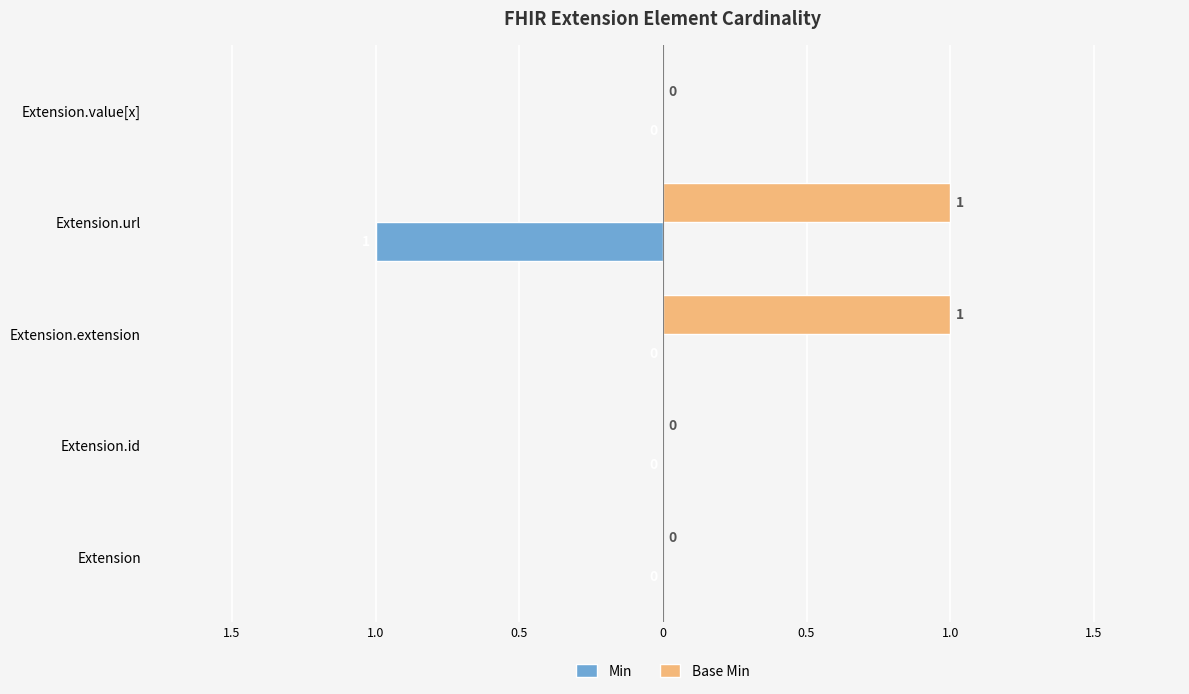

What is the difference between the maximum and minimum values in the Min series?

1